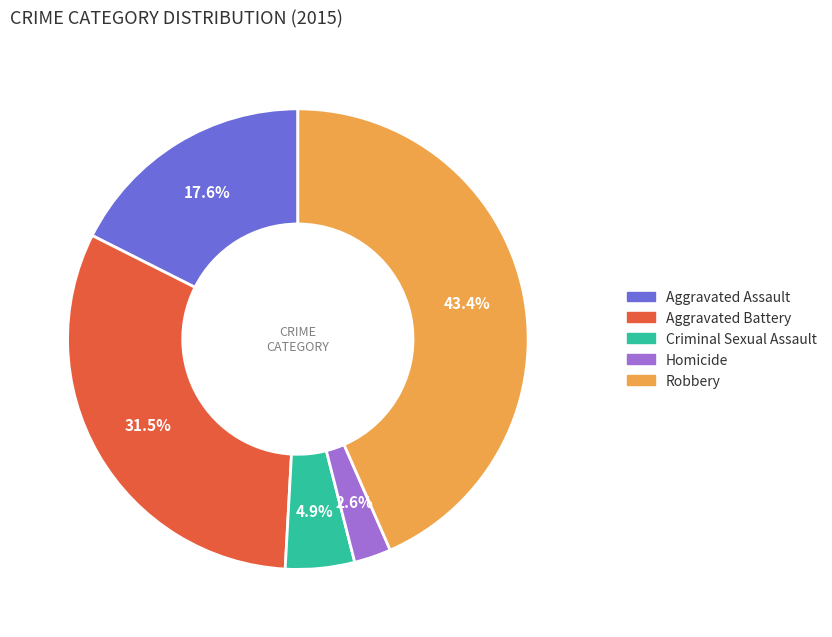

To the nearest percent, what is the difference between the largest and smallest slice percentages?

41%